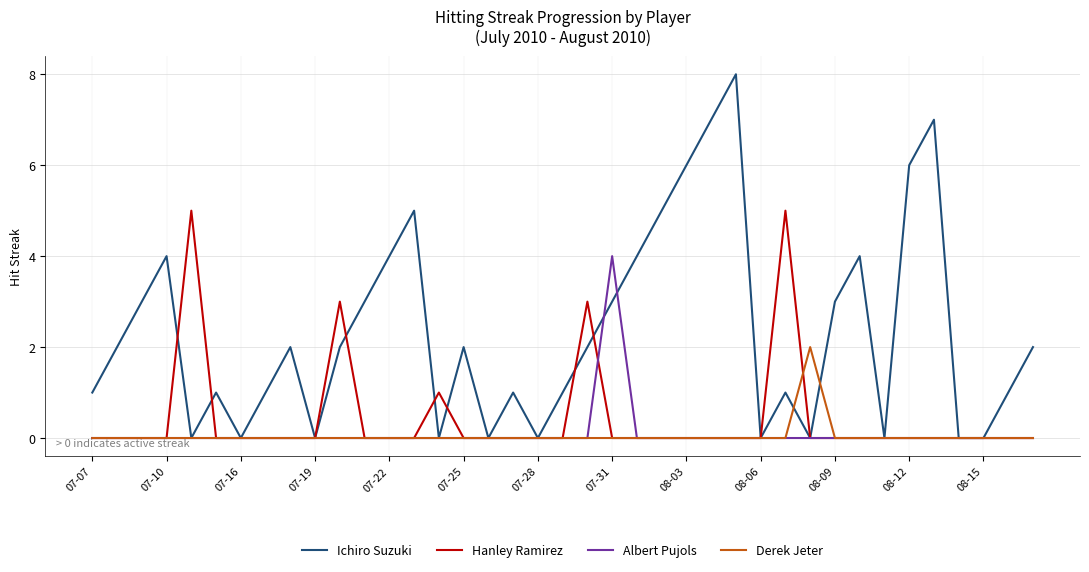

True or false: Hanley Ramirez has more than 1 points higher than both neighbors.

True